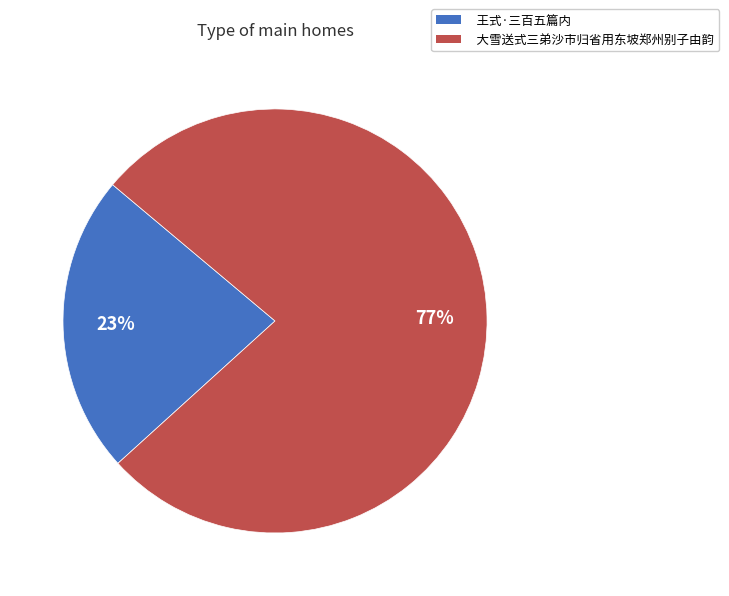

Do 大雪送式三弟沙市归省用东坡郑州别子由韵 and 王式·三百五篇内 together represent more than half of the pie?

Yes